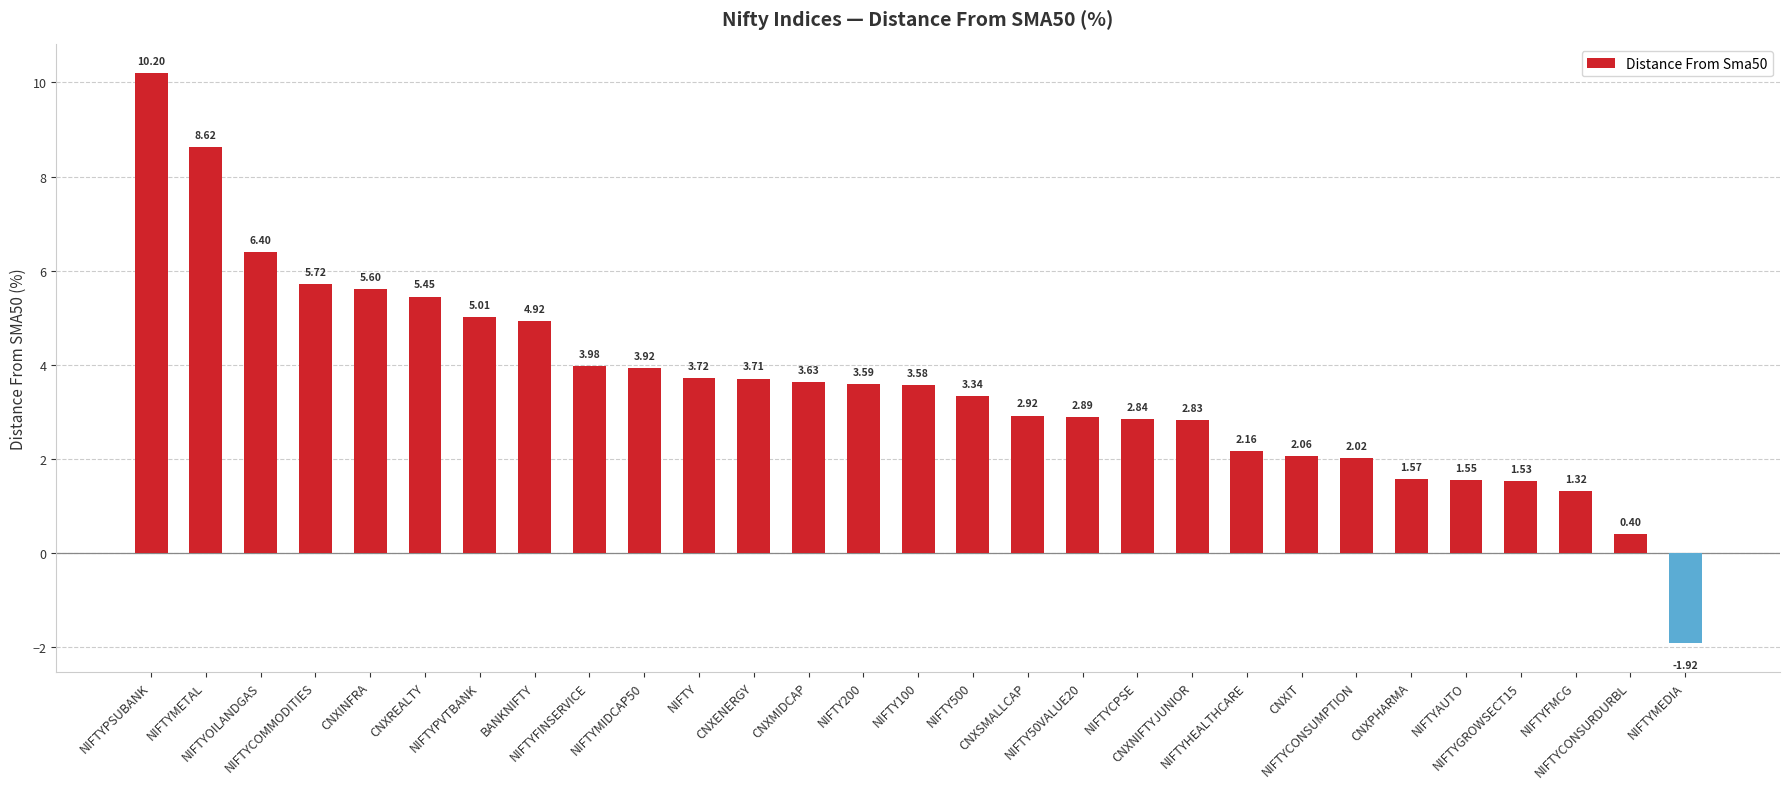

What is the difference between the maximum and minimum values?

12.1